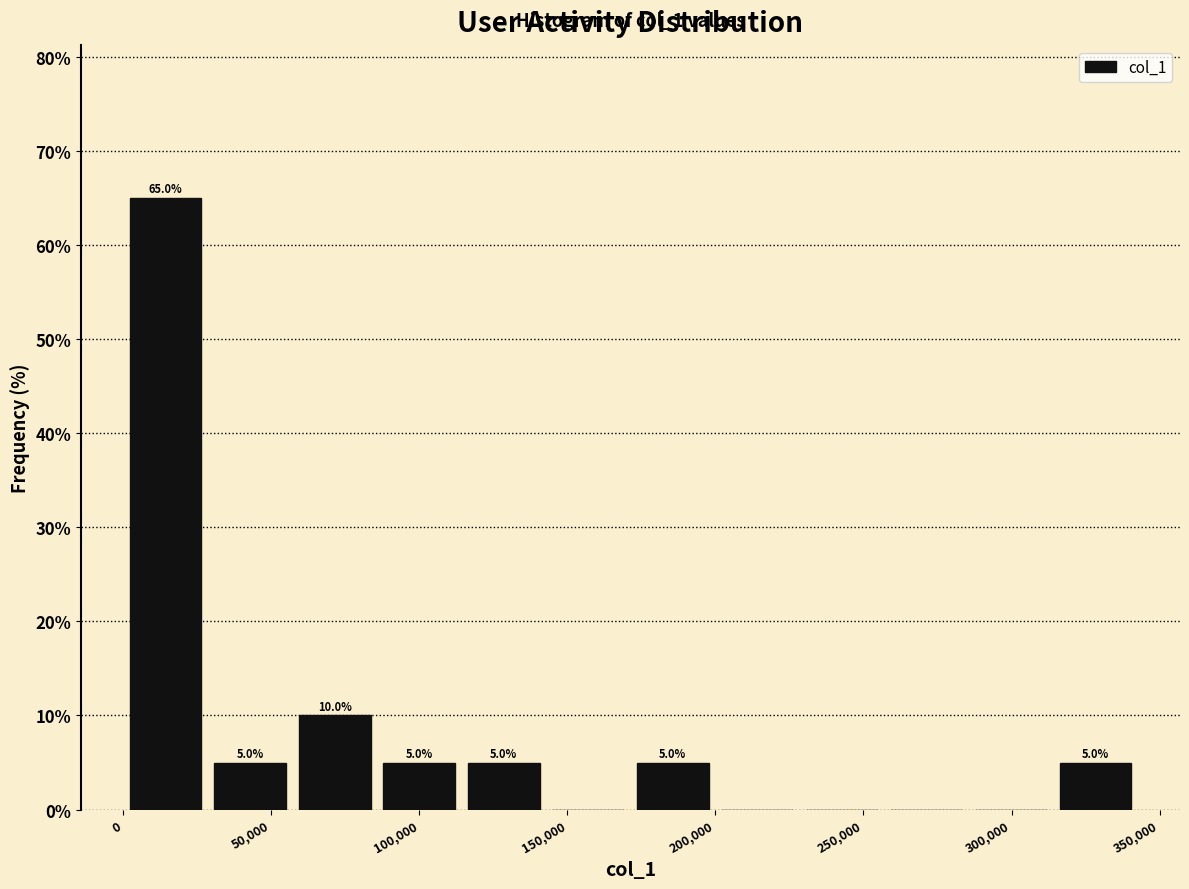

Which range on the x-axis has the tallest bar?

0 to 30000